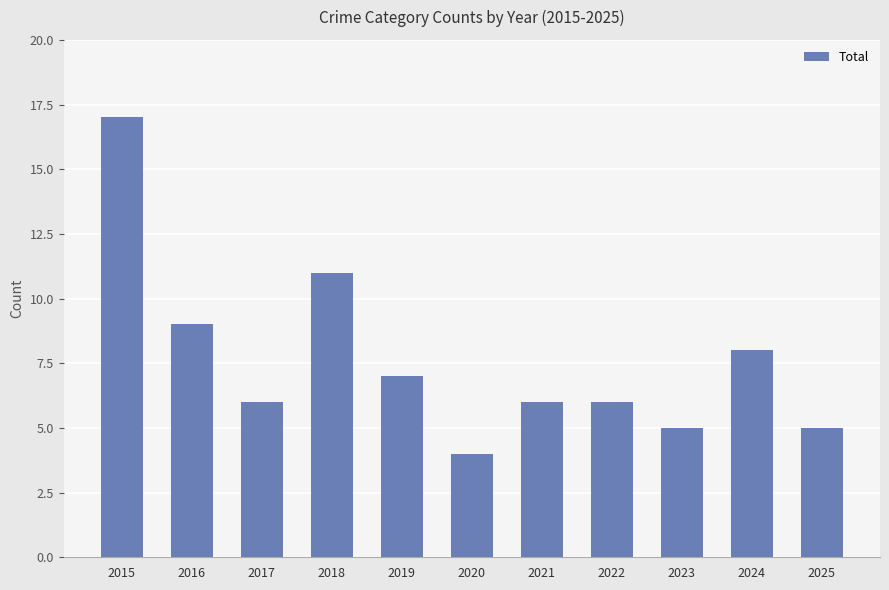

At which label does the data first exceed 6?

2015